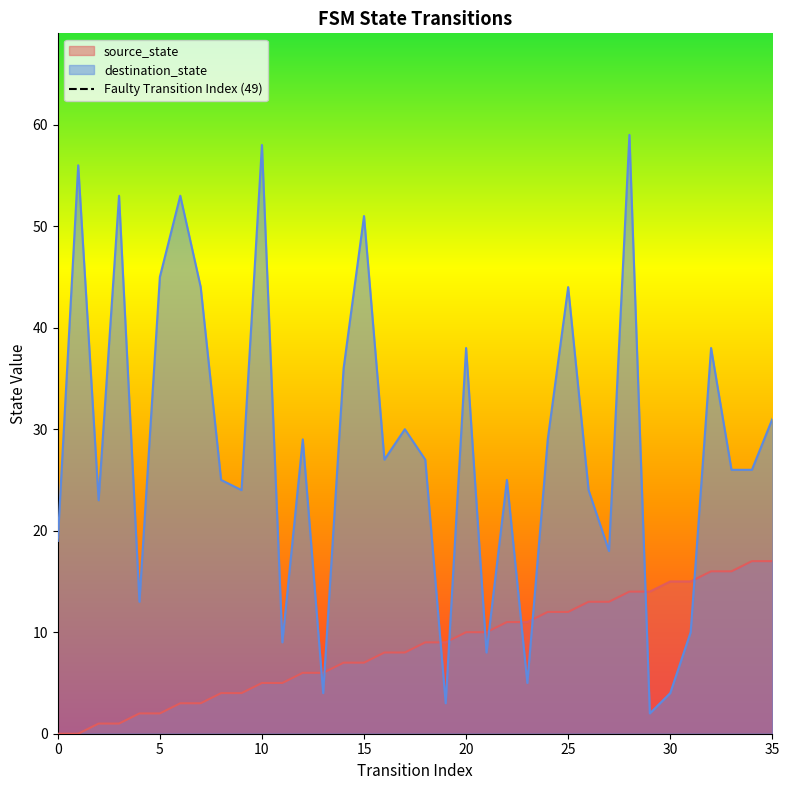

Does the chart display data point markers on the line(s)?

No